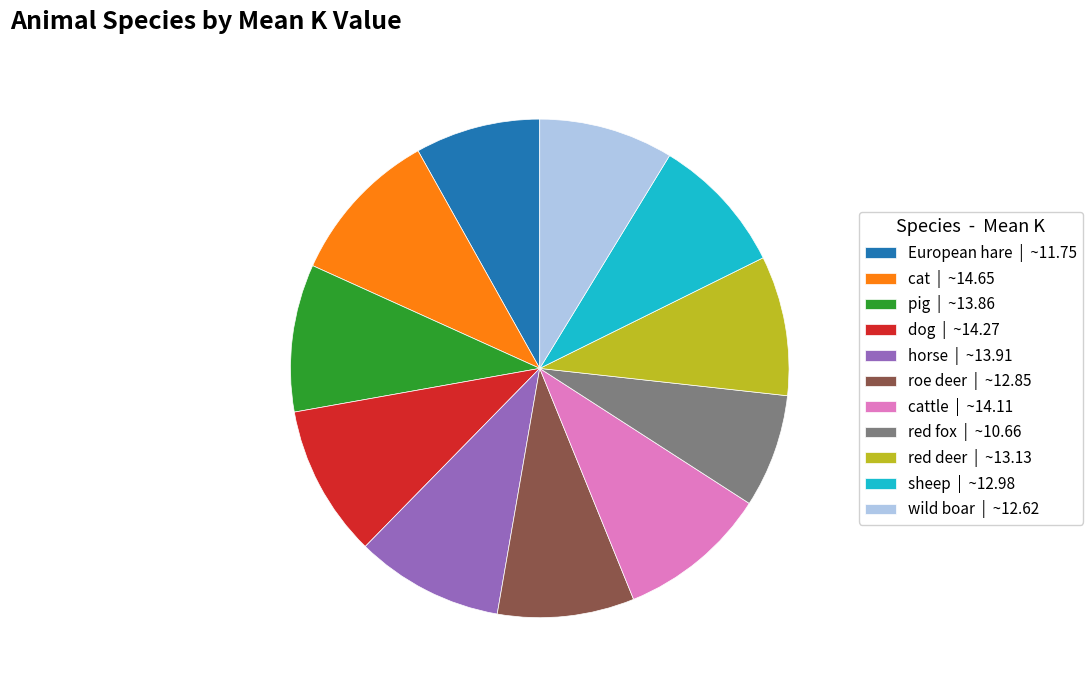

What is the ratio of the value at roe deer | ~12.85 to the value at cat | ~14.65?

0.9